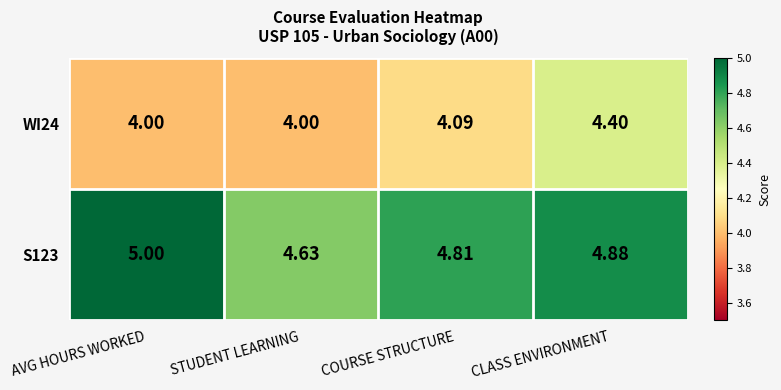

Which series has the widest spread of values?

WI24